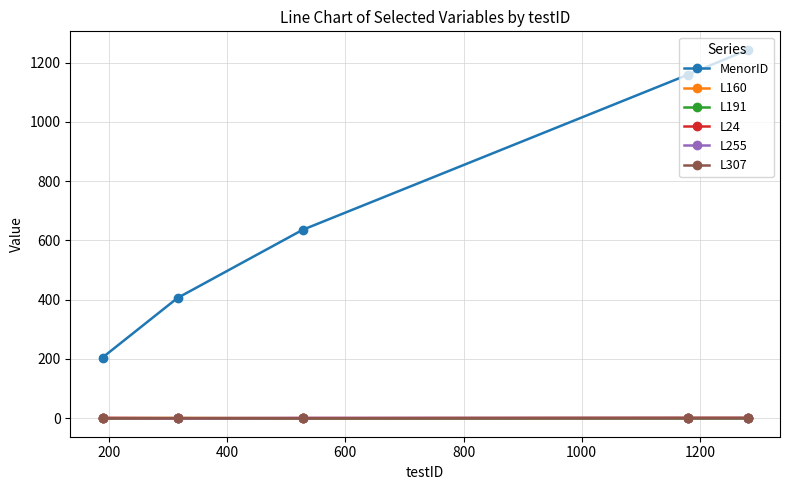

Which series has the widest spread of values?

MenorID